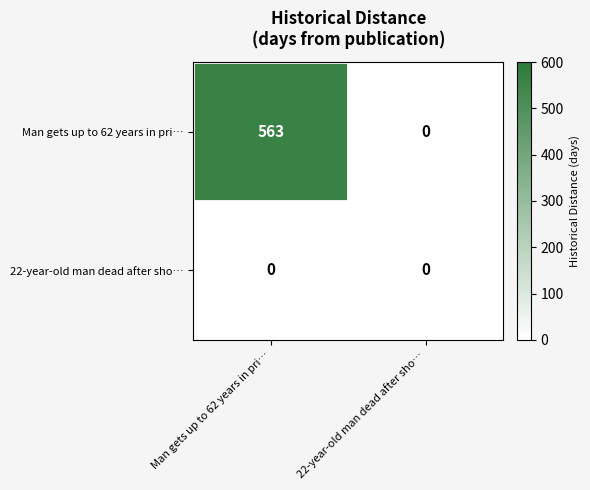

Rank the series by their average value, from lowest to highest.

22-year-old man dead after sho…, Man gets up to 62 years in pri…